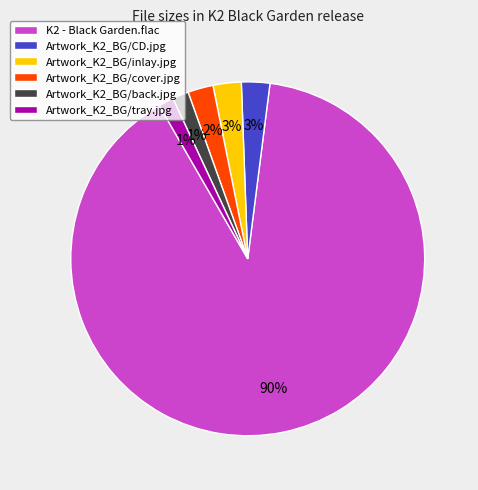

Which category has the biggest portion of the pie?

K2 - Black Garden.flac